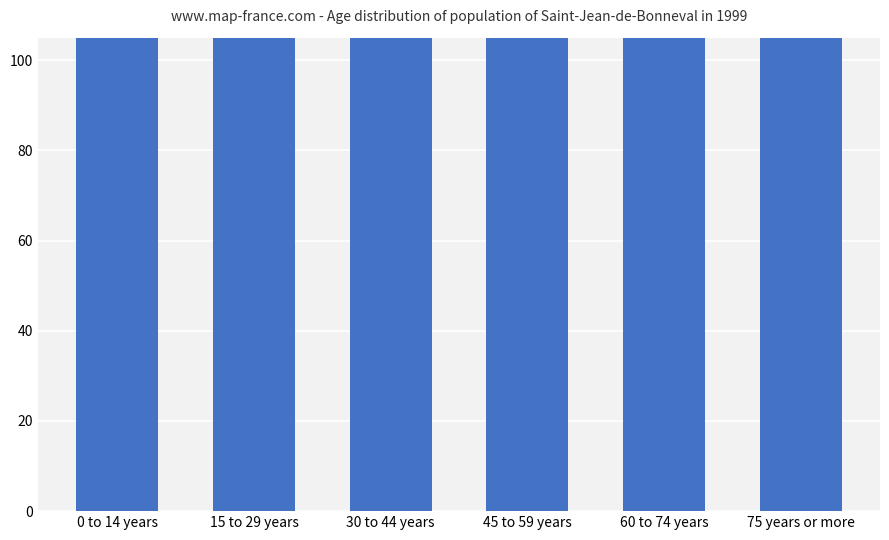

What is the change in value from 45 to 59 years to 75 years or more?

-340